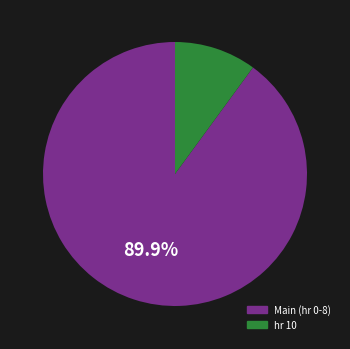

Is there any slice that represents more than half of the pie?

Yes